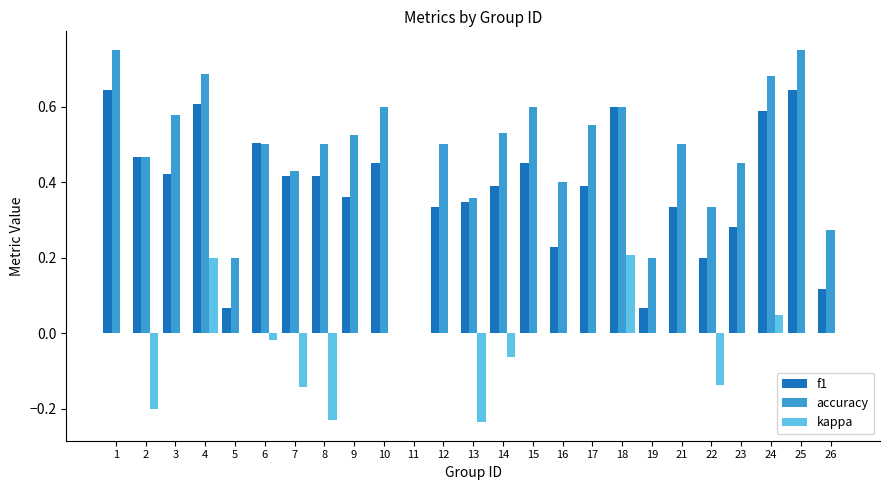

What is the sum of all f1 values?

9.3